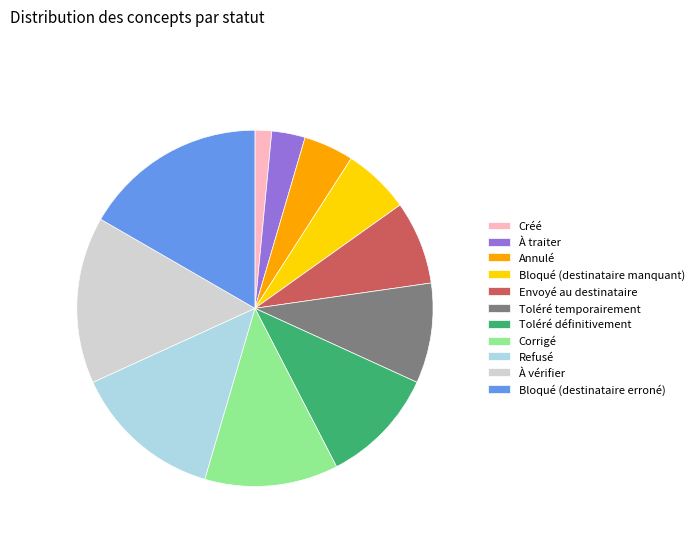

Approximately how many times larger is the value at Corrigé compared to À traiter?

4.0